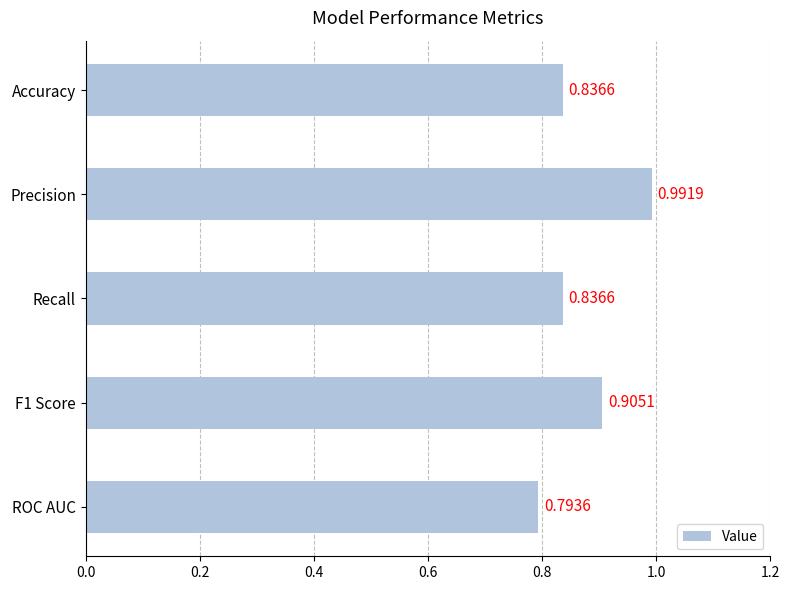

Does the chart contain any negative values?

No